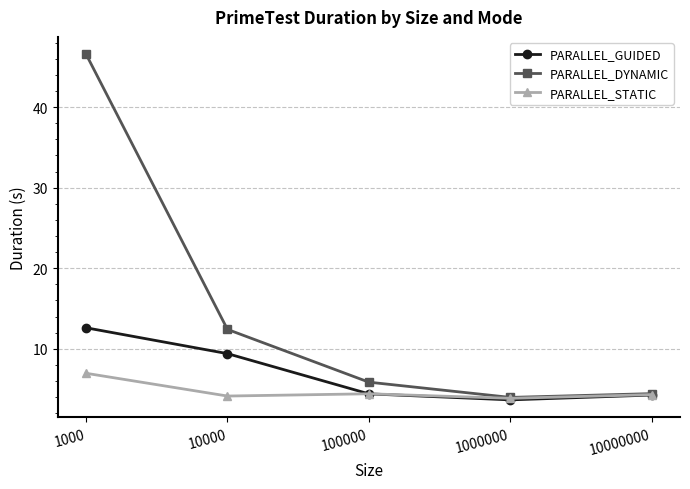

List the labels in order of PARALLEL_DYNAMIC value, smallest first.

1000000, 10000000, 100000, 10000, 1000